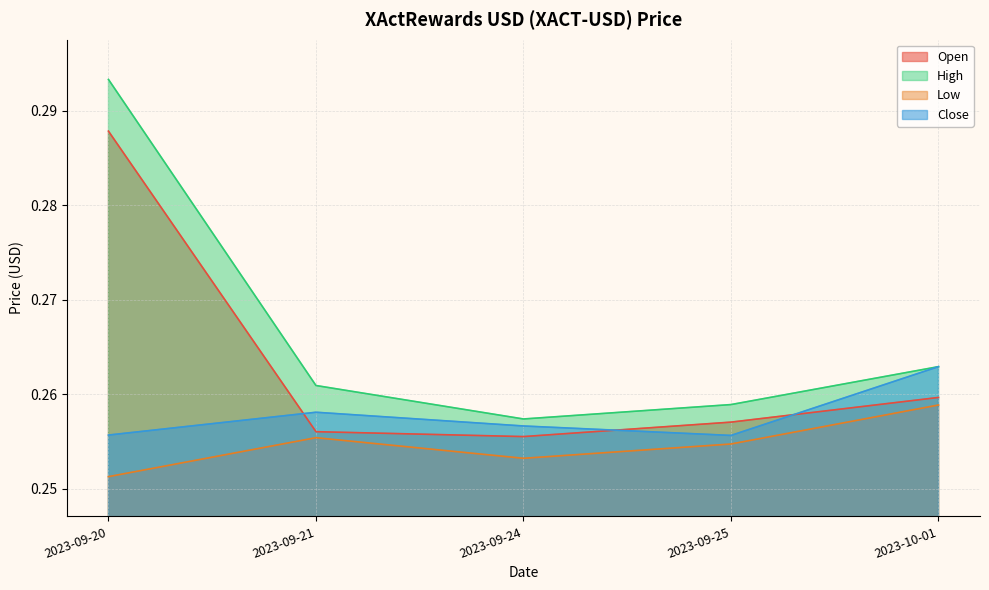

Is it true that Close equals 0.3 at 2023-09-21?

True